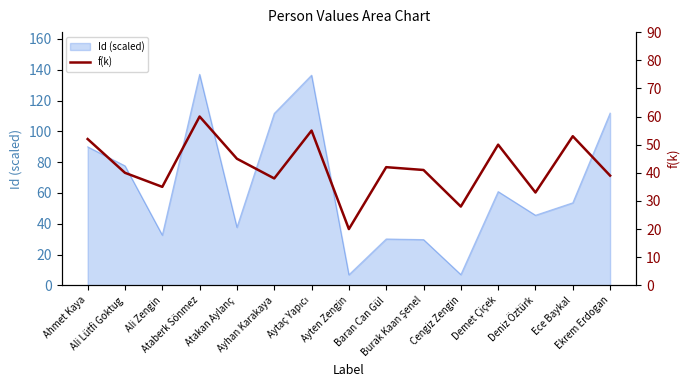

How many points are higher than both their immediate neighbors (excluding endpoints)?

5